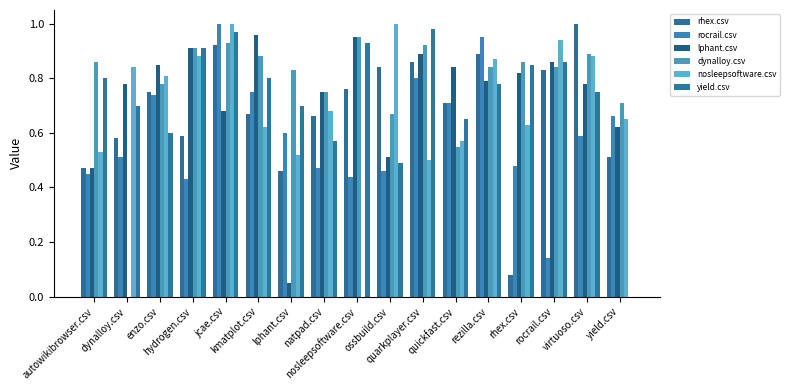

What is the value of the yield.csv bar at the 15th from the left?

0.9